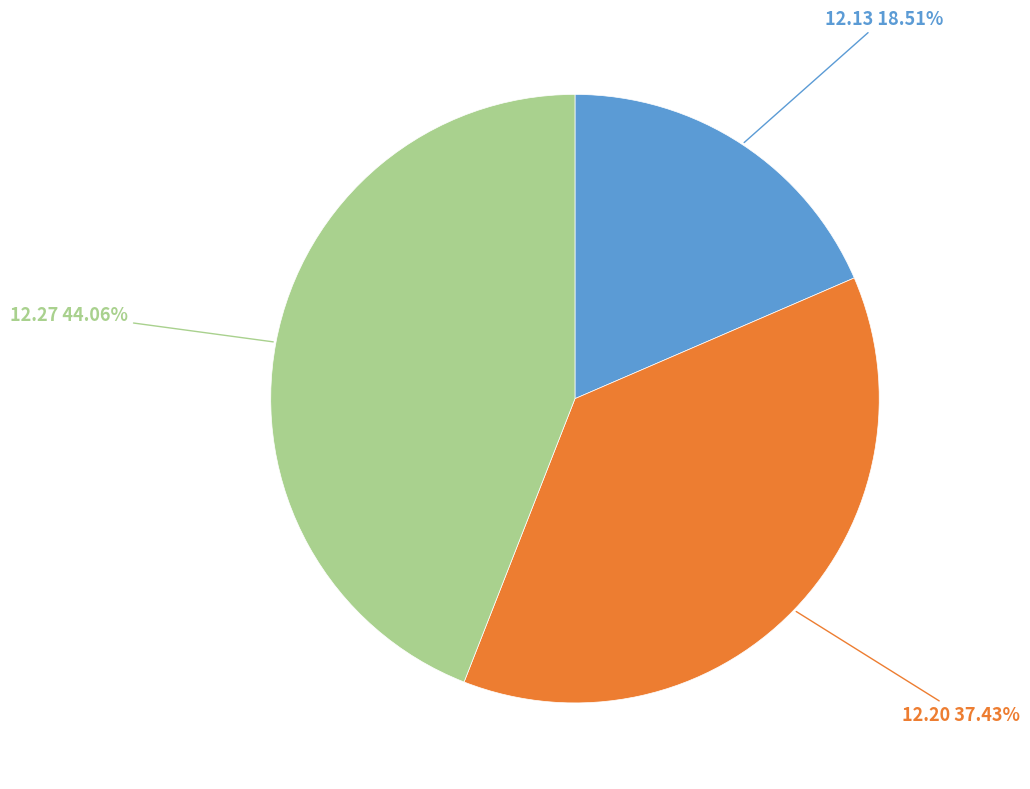

Is there a majority slice in this chart?

No